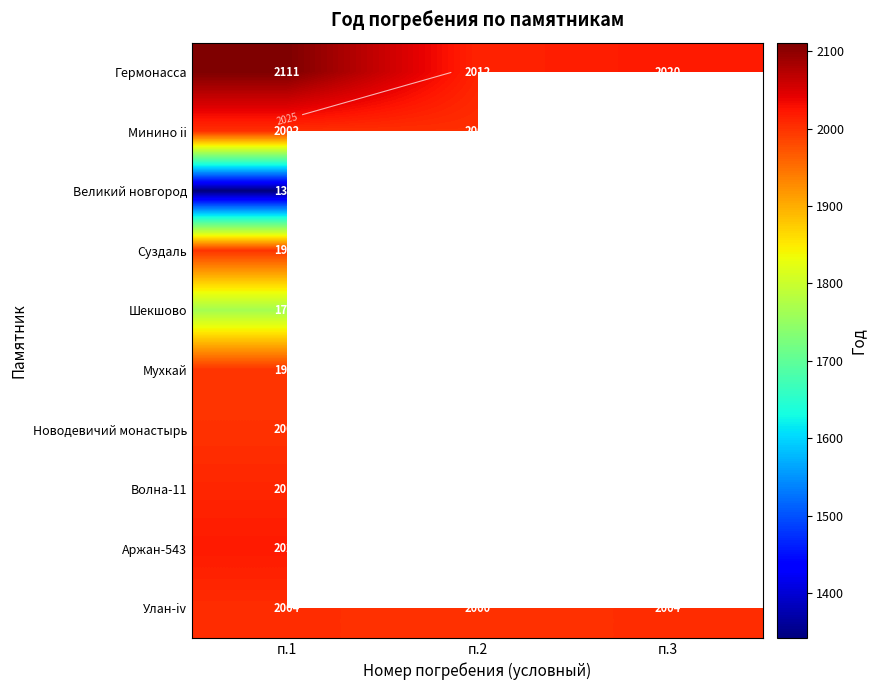

Which has a higher value, п.3 or п.2?

п.3